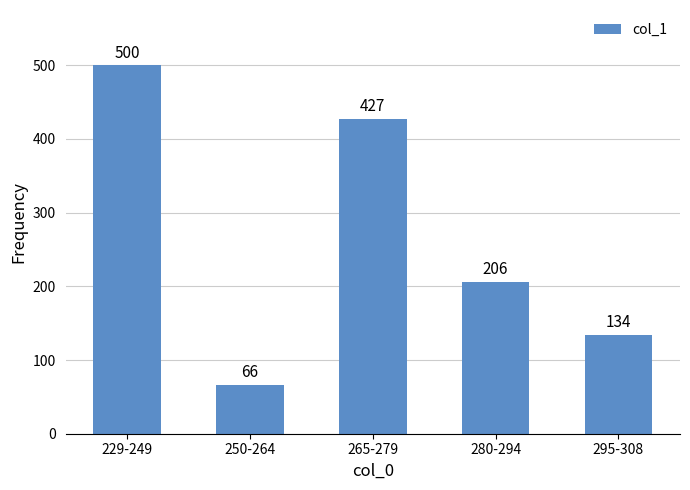

Reading right to left, extract all data points from this chart.

295-308=134	280-294=206	265-279=427	250-264=66	229-249=500